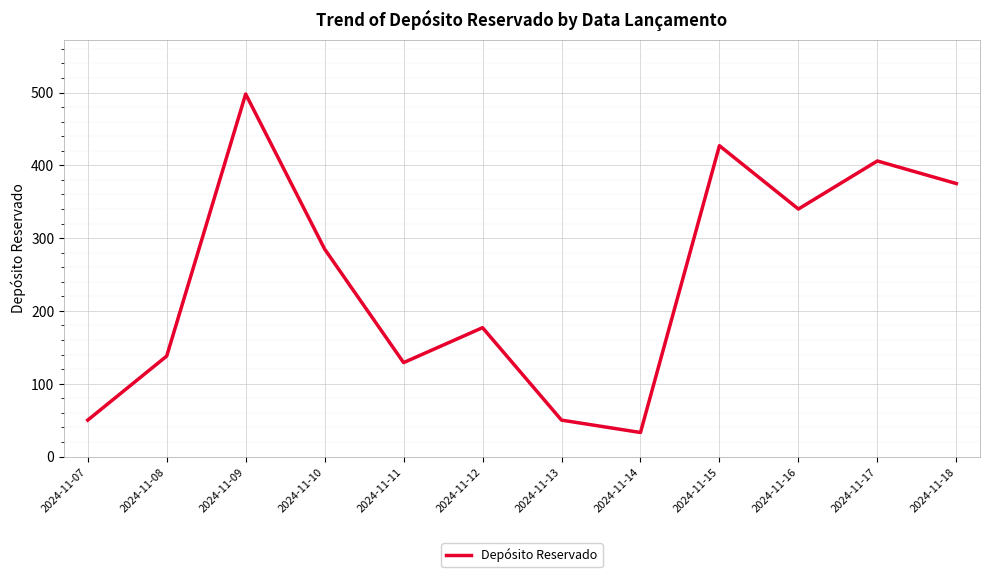

What is the change in value from 2024-11-12 to 2024-11-16?

+163